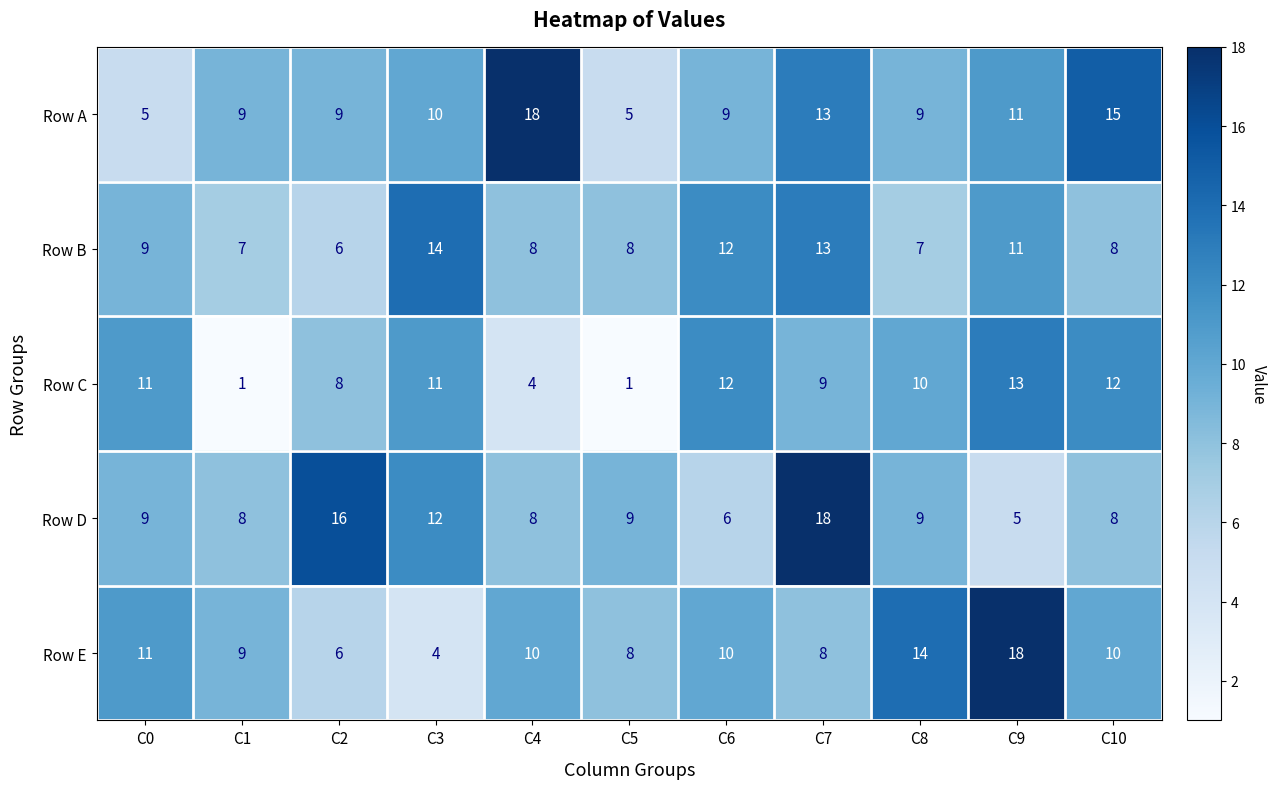

What is the difference between the maximum and minimum values in the Row D series?

13